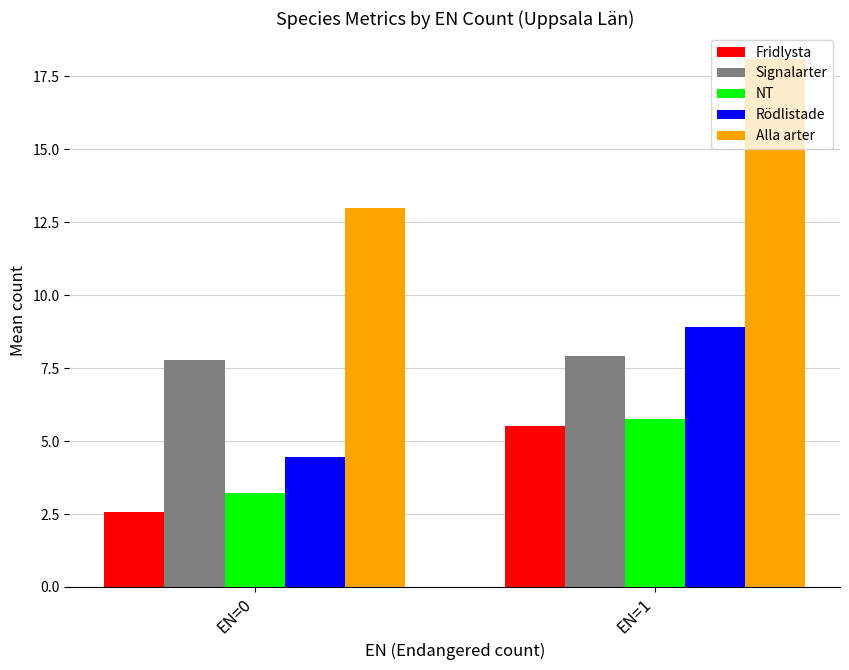

What is the smallest value displayed?

2.6